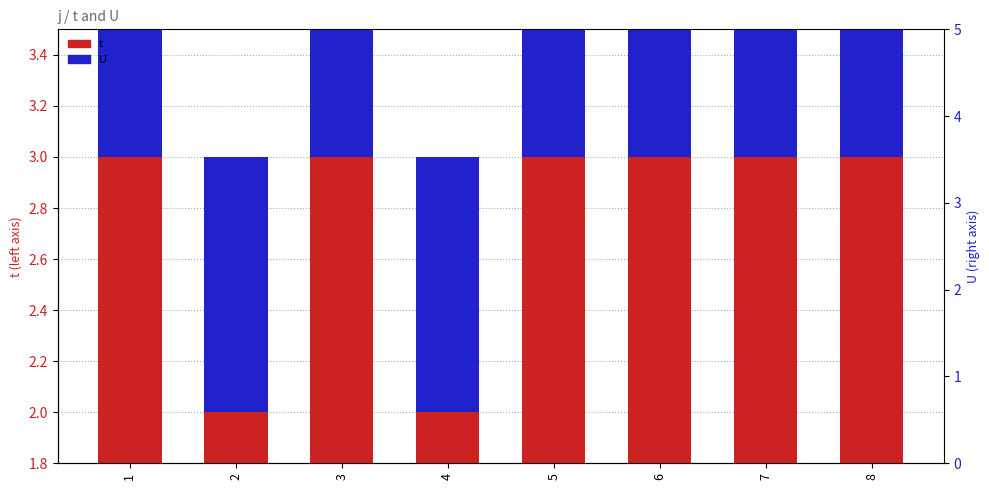

Count the number of data series in this chart.

2